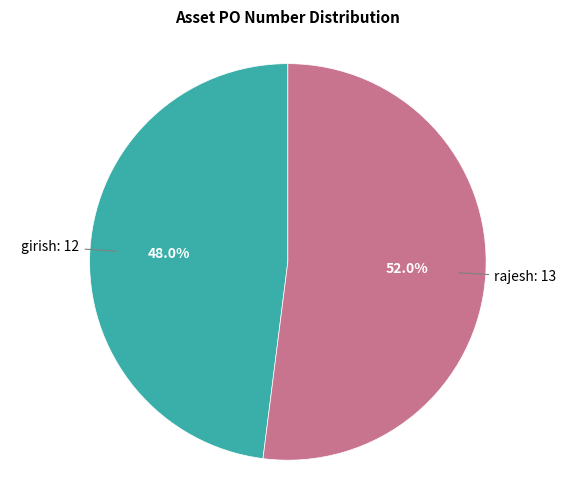

Count the number of slices in the pie.

2